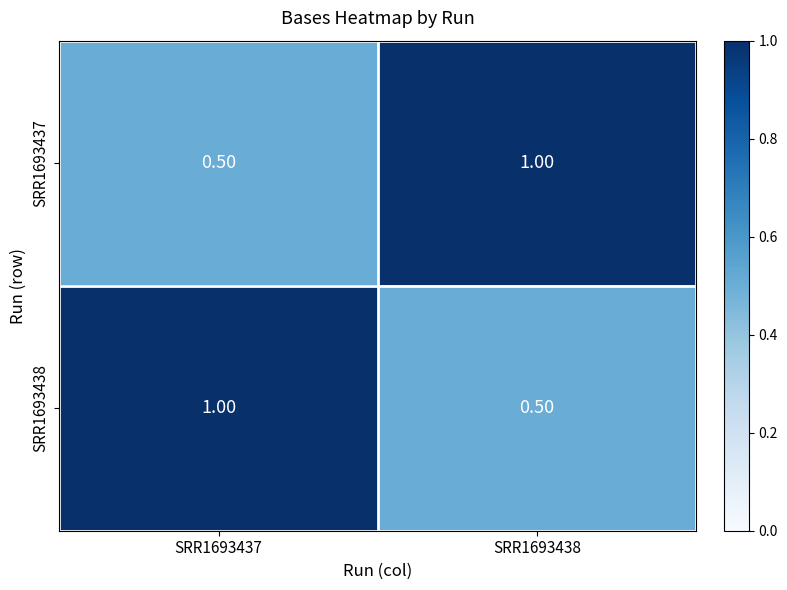

What is the total value across all series at SRR1693438?

1.5